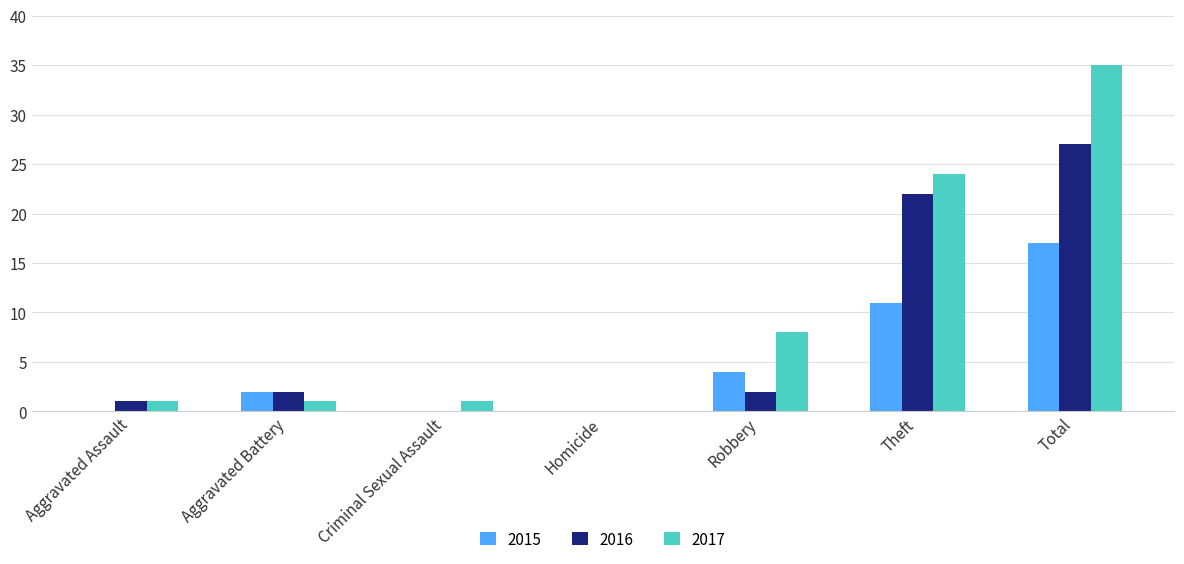

What is the approximate value of 2015 at Total?

17